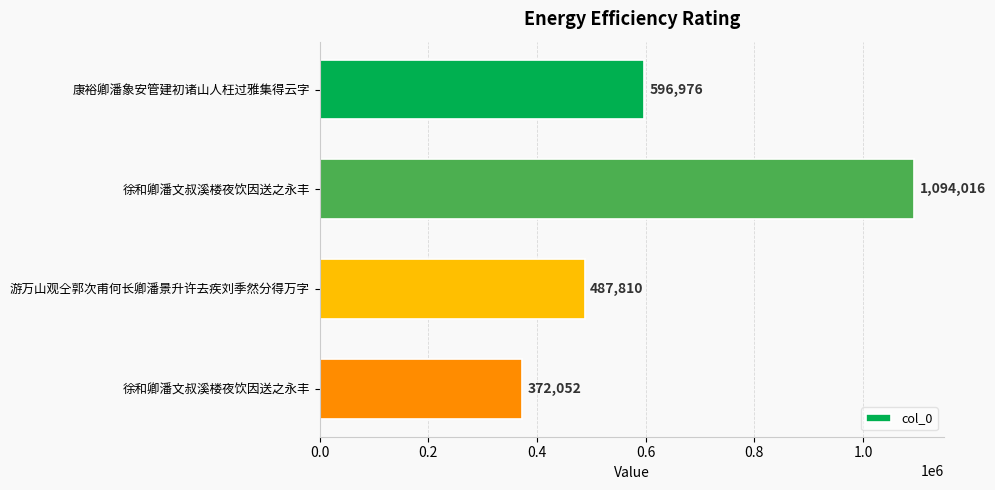

How many bars are there in total?

4